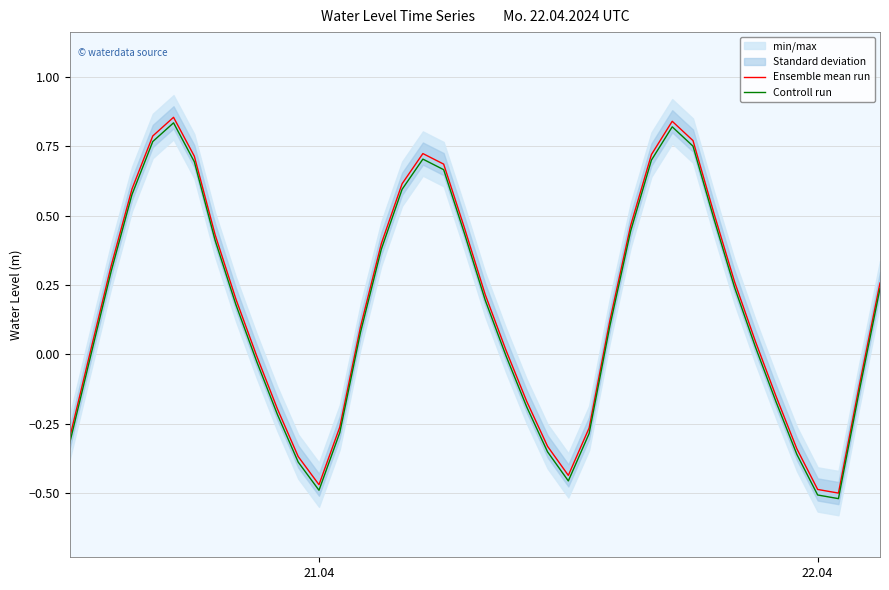

True or false: Controll run and Ensemble mean run intersect in this chart.

False